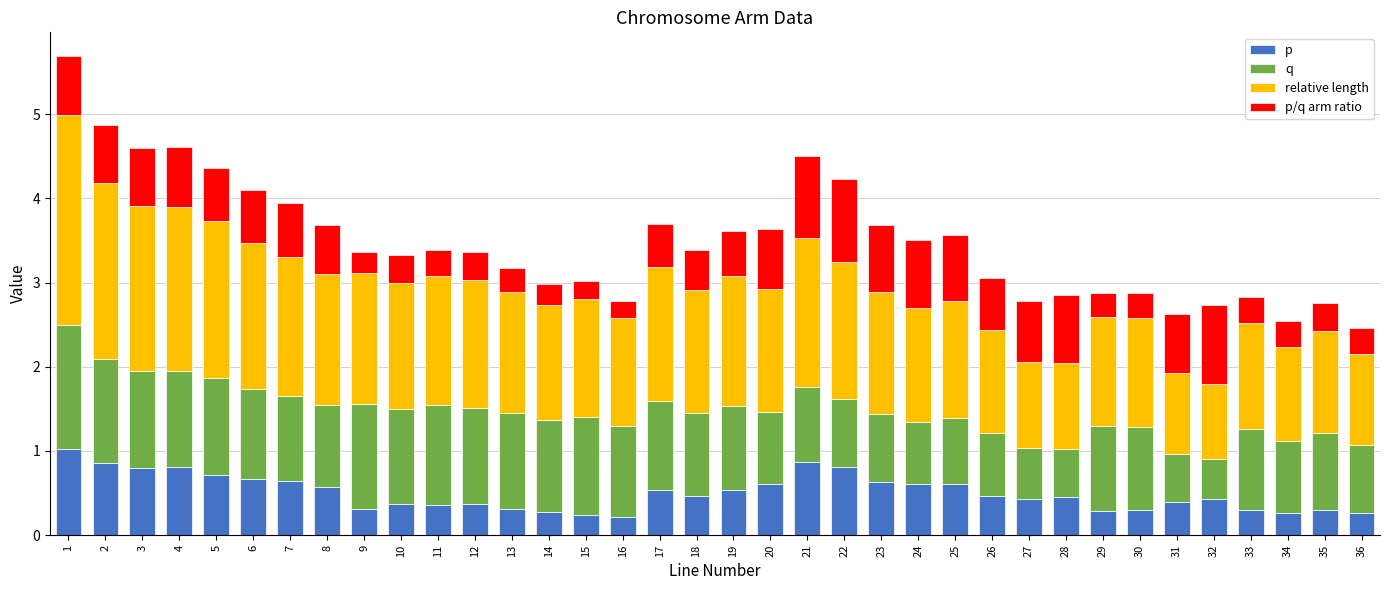

The p series shows 0.3 at 13. True or false?

True